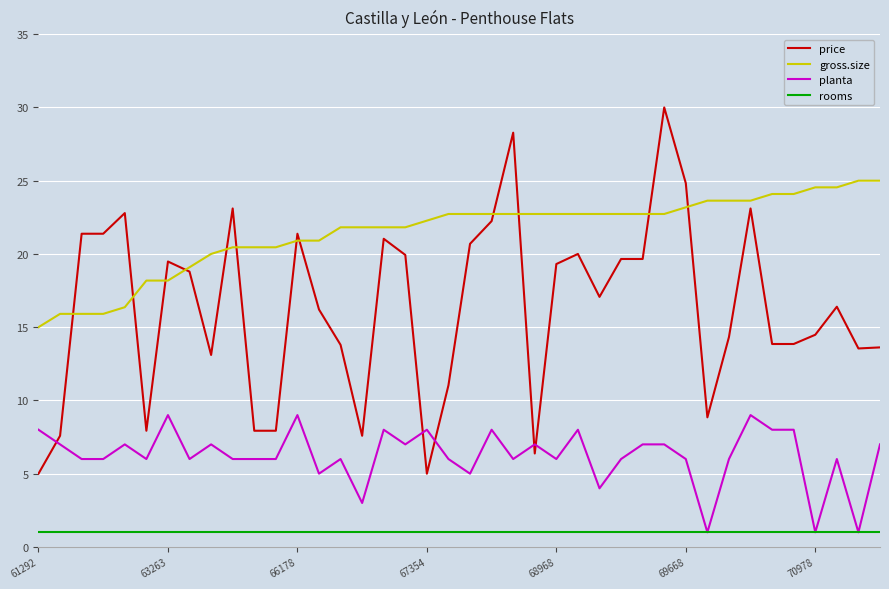

Which series has the widest spread of values?

price